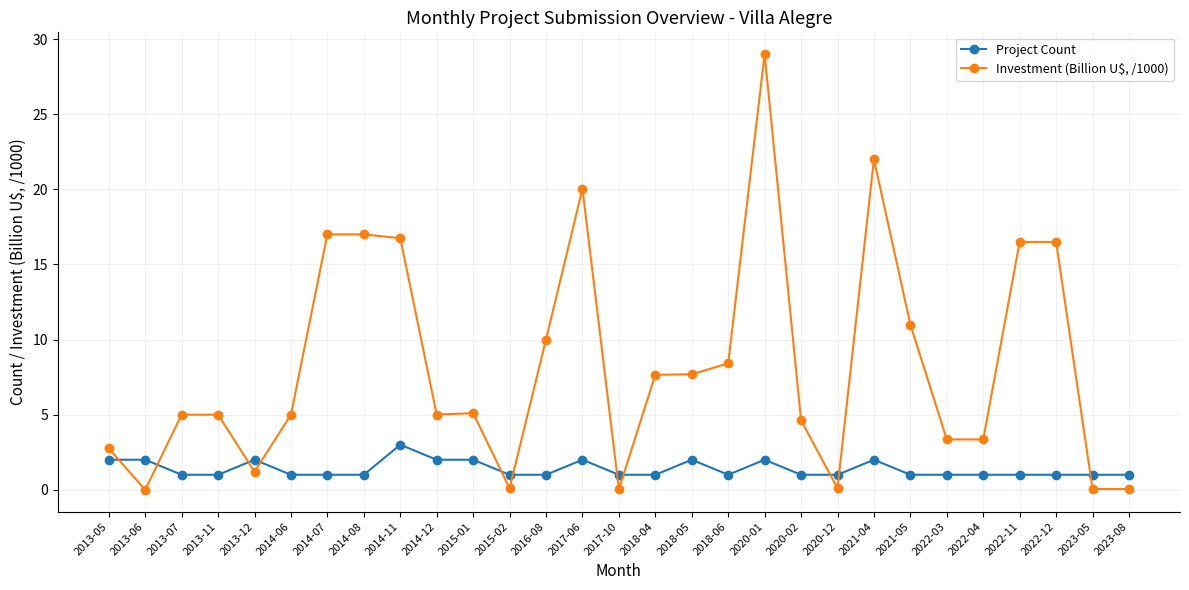

What position from the right is 2022-04?

5